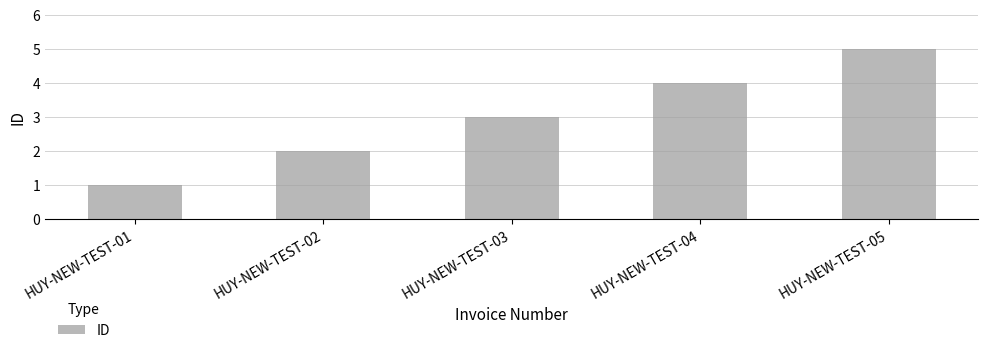

What is the difference between the maximum and minimum values?

4